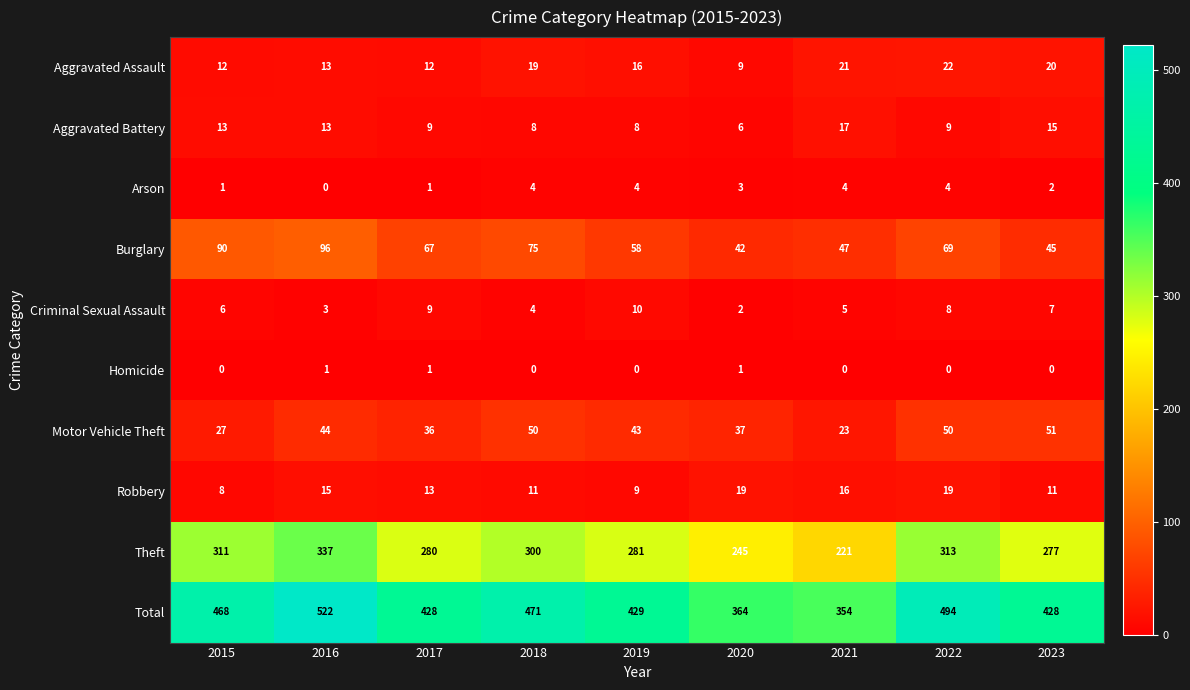

Where is Arson nearest to the value 2?

2023